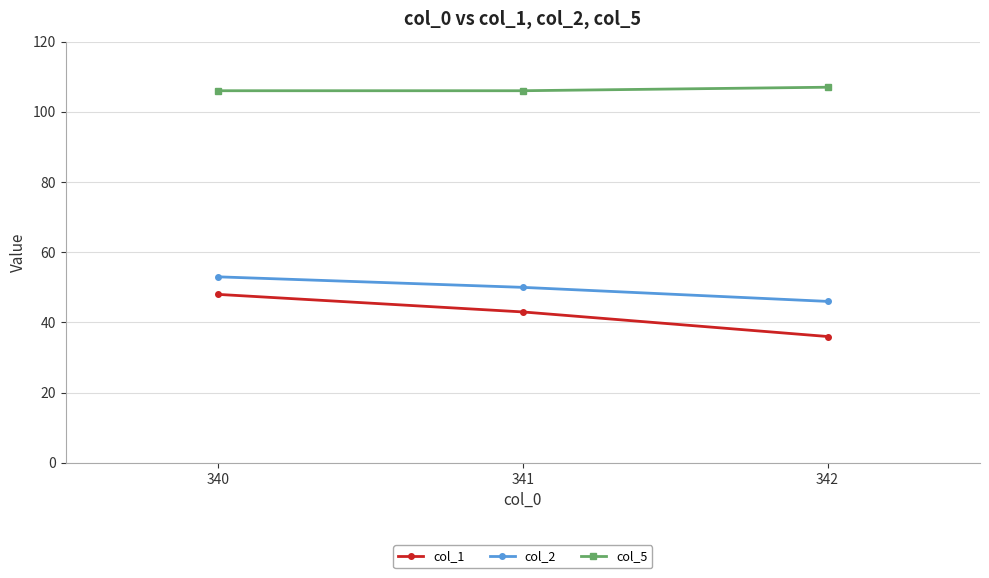

Count the col_2 values in the range 46 to 53.

3